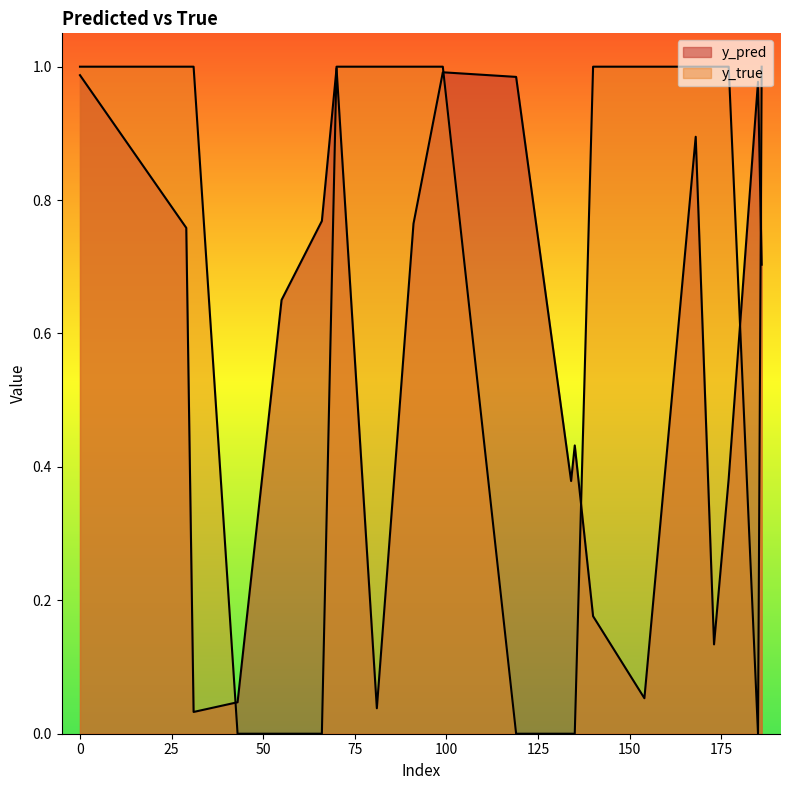

At which label does y_true reach its minimum?

43